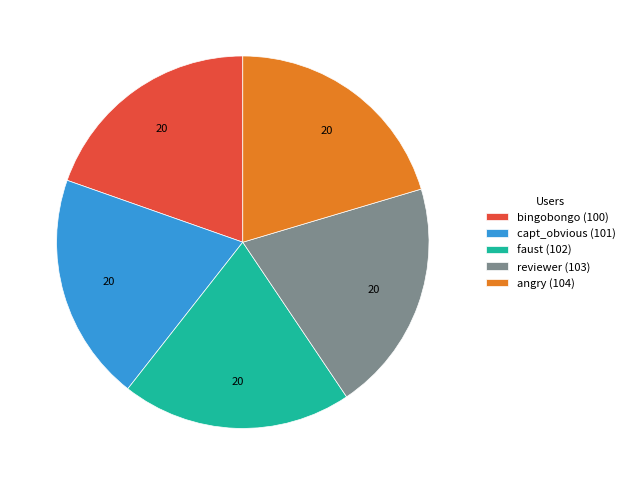

Approximately how many times larger is the value at capt_obvious compared to angry?

1.0